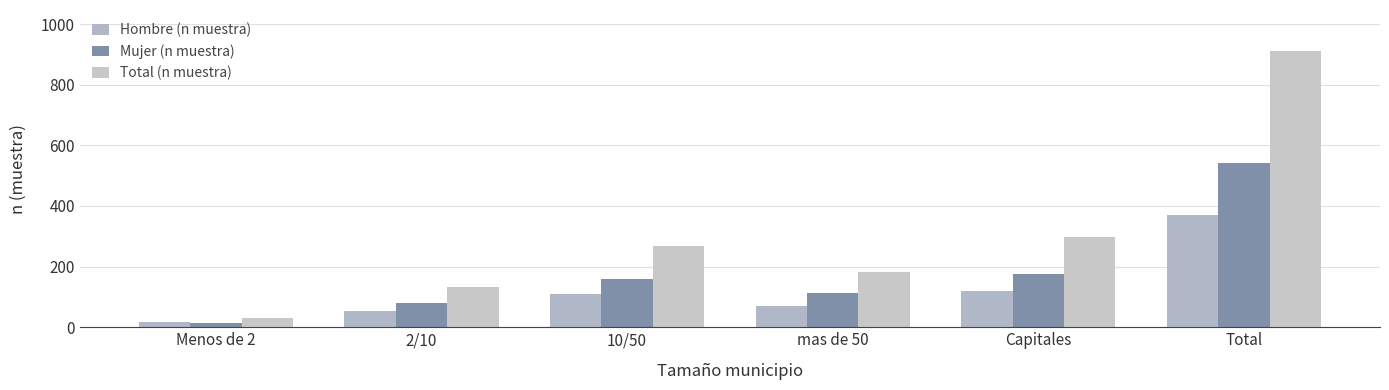

Read the Mujer (n muestra) value at 2/10, to the nearest 10.

80